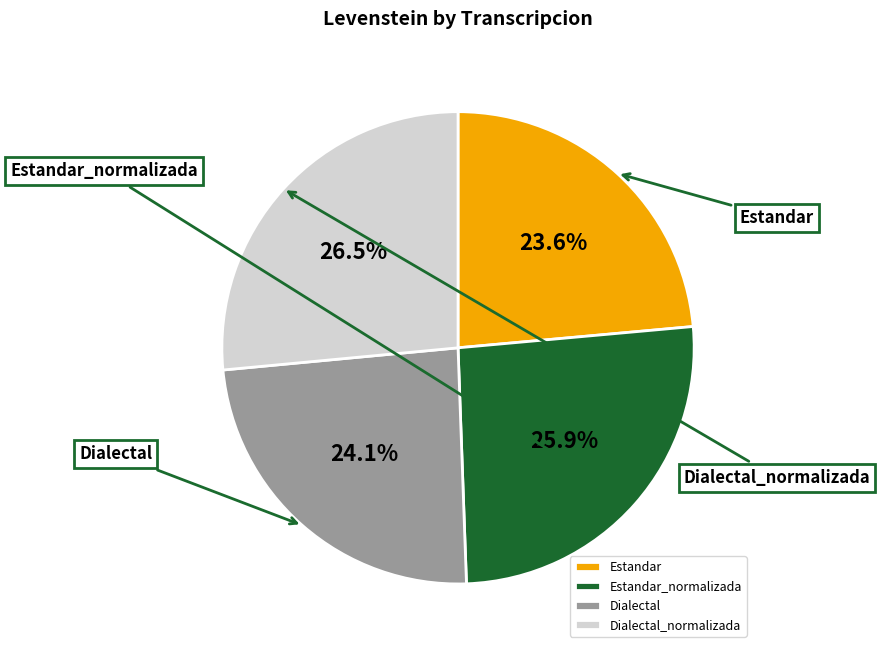

How many slices are in this pie chart?

4